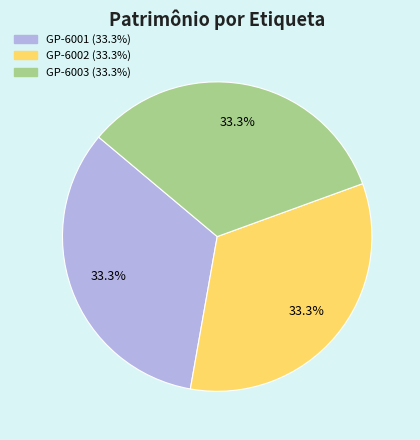

How many segments does this pie chart have?

3